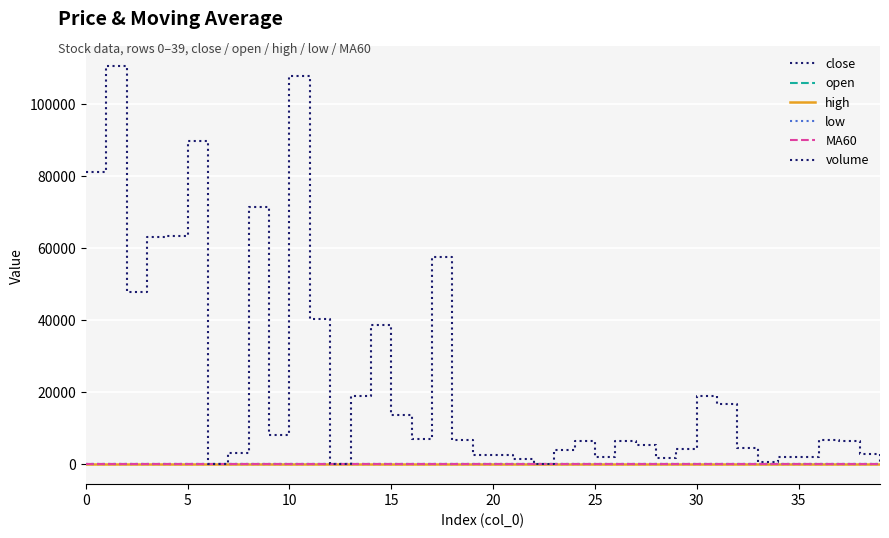

What is the average value of the volume series?

23156.7